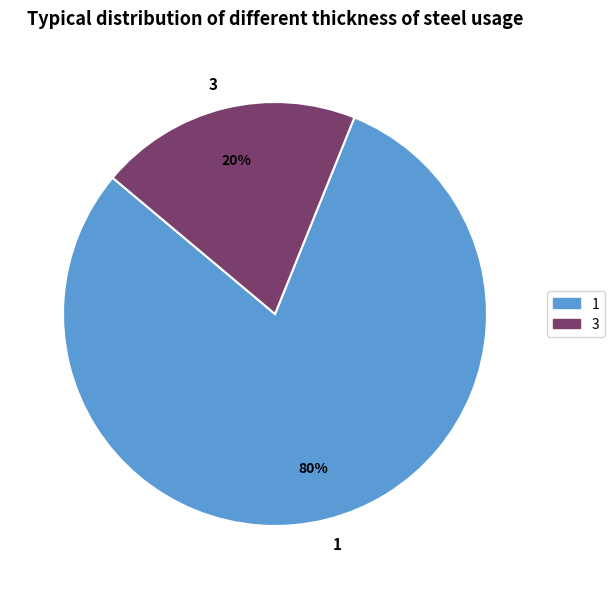

Does any single category account for the majority?

Yes